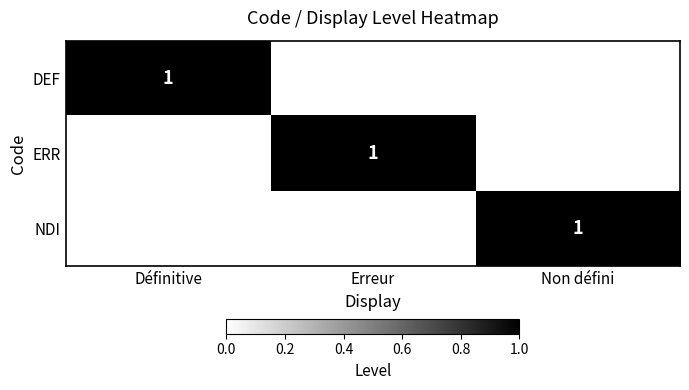

True or false: ERR has a value of 1 at Erreur.

True